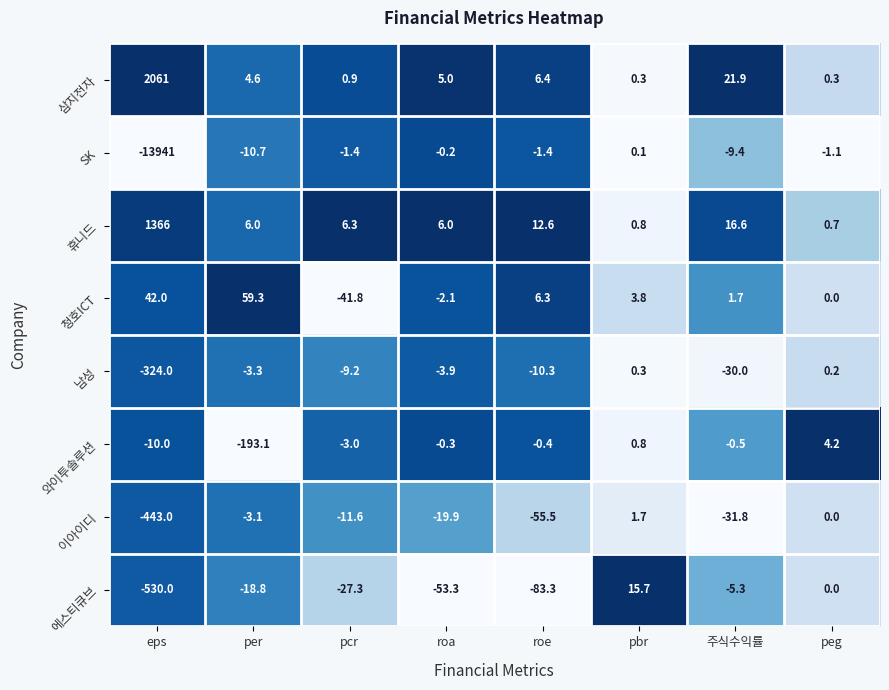

Is it true that 휴니드 equals 1366.0 at eps?

True